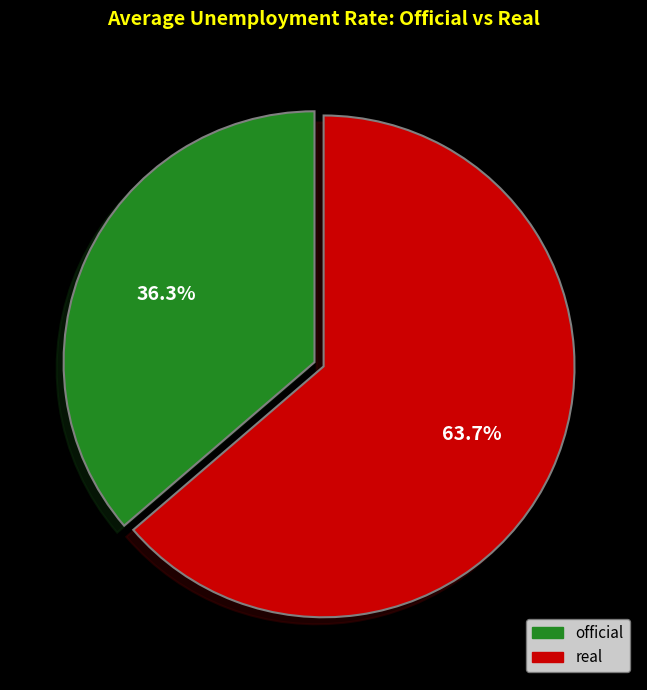

How many slices are in this pie chart?

2